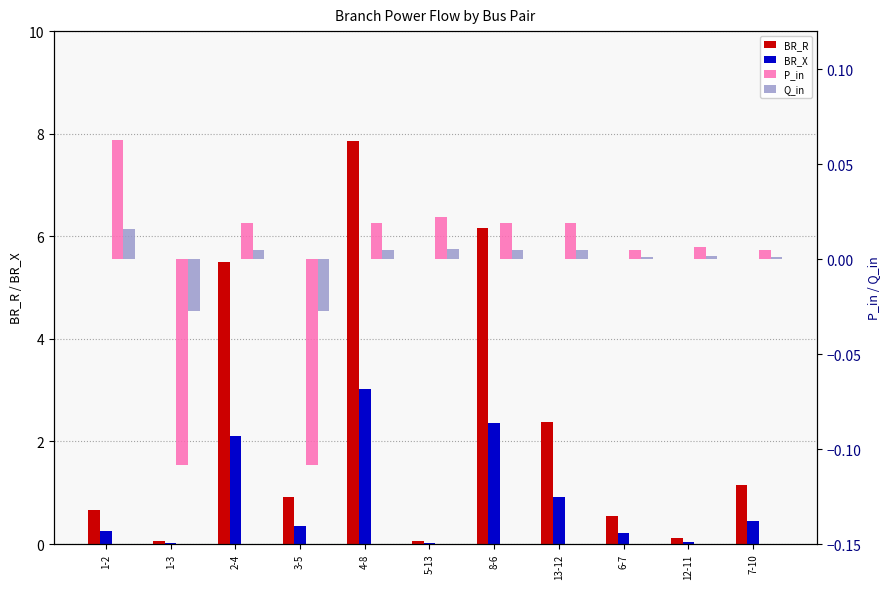

How many bars are there in each group?

4